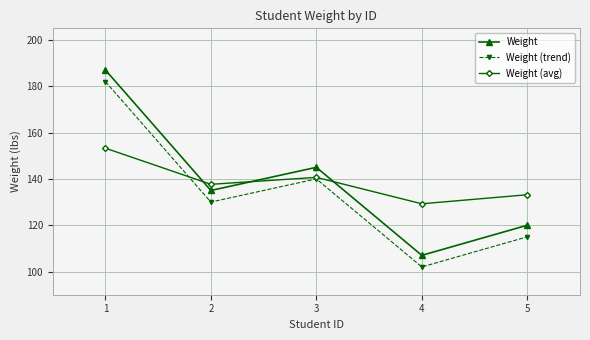

What is the spread (max minus min) of values at 1?

33.7